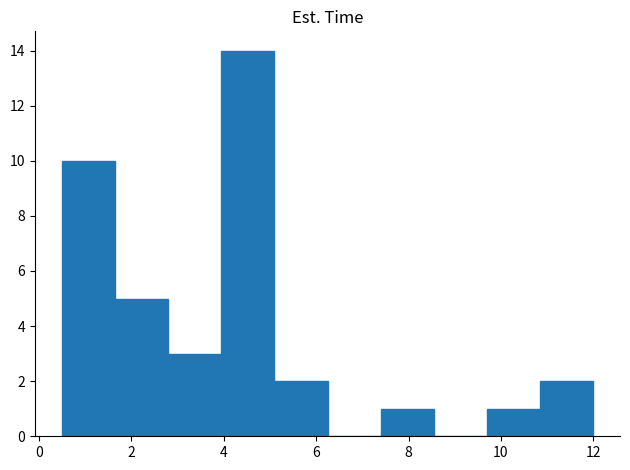

Reading left to right, transcribe this chart: for each bar, give the range it covers on the x-axis and its height. Neither the bar edges nor the heights are printed on the chart, so give them approximately, as read against the axes.

0.50 to 1.65: 10
1.65 to 2.80: 5
2.80 to 3.95: 3
3.95 to 5.10: 14
5.10 to 6.25: 2
6.25 to 7.40: 0
7.40 to 8.55: 1
8.55 to 9.70: 0
9.70 to 10.85: 1
10.85 to 12.00: 2